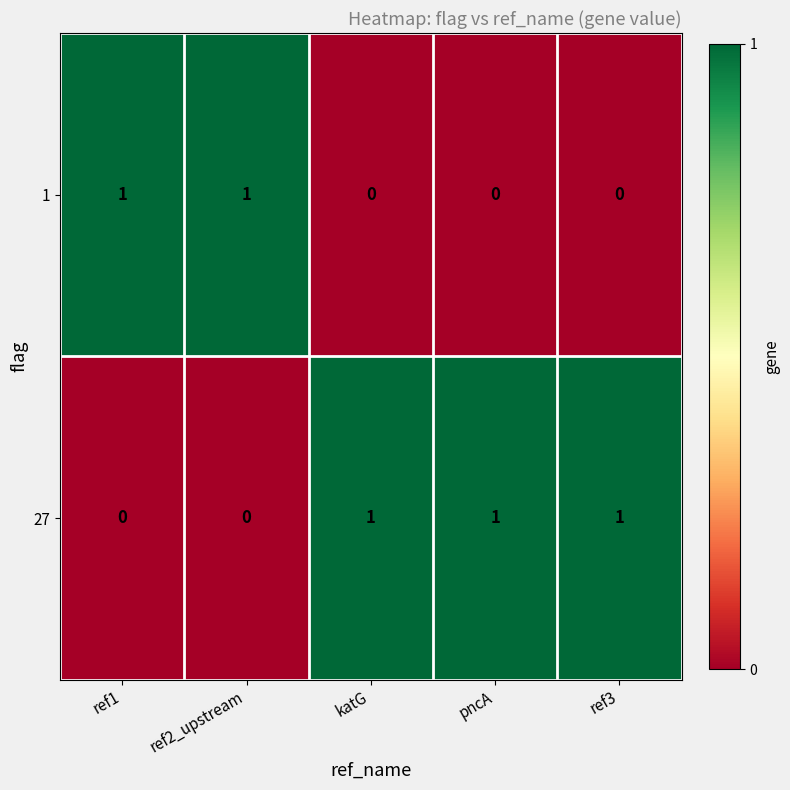

At pncA, list the series in order from largest to smallest.

27, 1